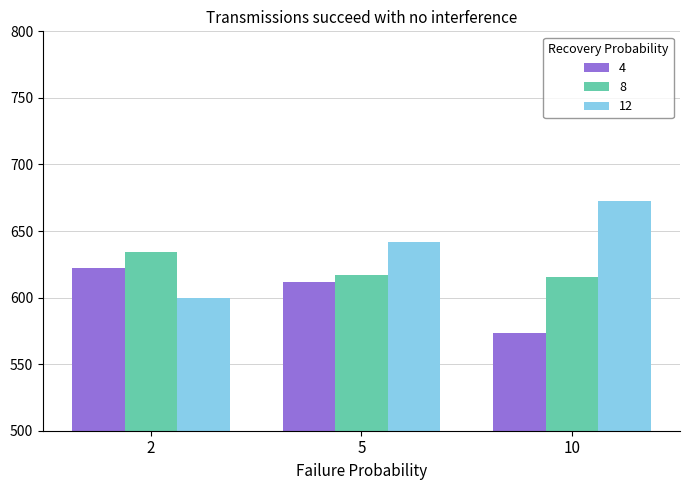

What are all the series names shown in the legend?

4, 8, 12